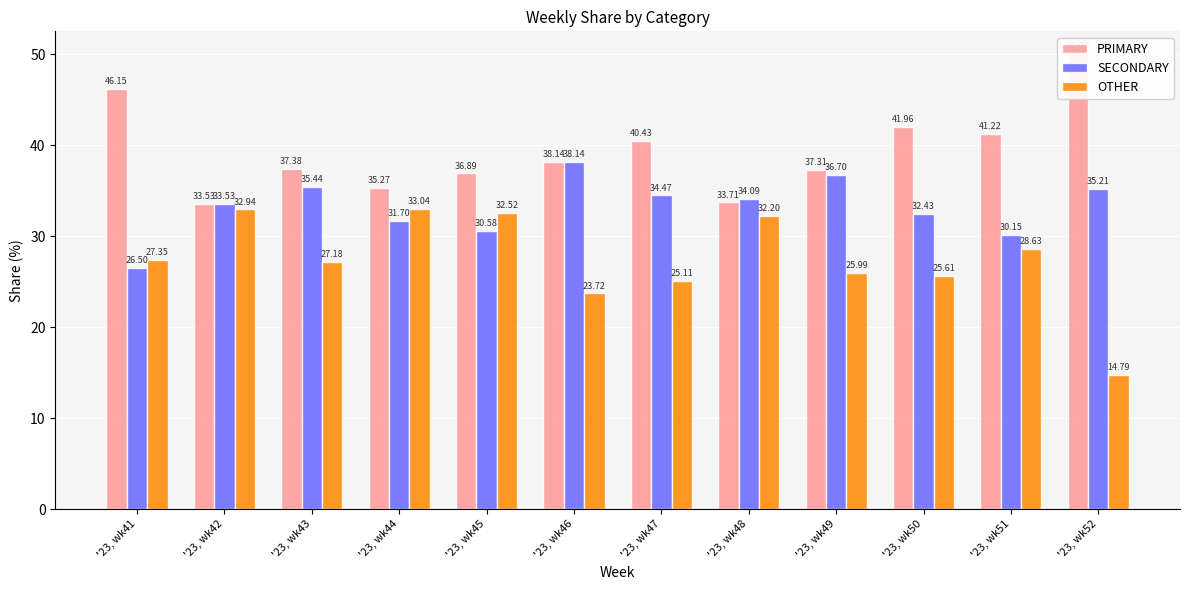

Reading left to right, list all the values displayed in this chart.

PRIMARY: 46.2	33.5	37.4	35.3	36.9	38.1	40.4	33.7	37.3	42.0	41.2	50.0
SECONDARY: 26.5	33.5	35.4	31.7	30.6	38.1	34.5	34.1	36.7	32.4	30.2	35.2
OTHER: 27.4	32.9	27.2	33.0	32.5	23.7	25.1	32.2	26.0	25.6	28.6	14.8